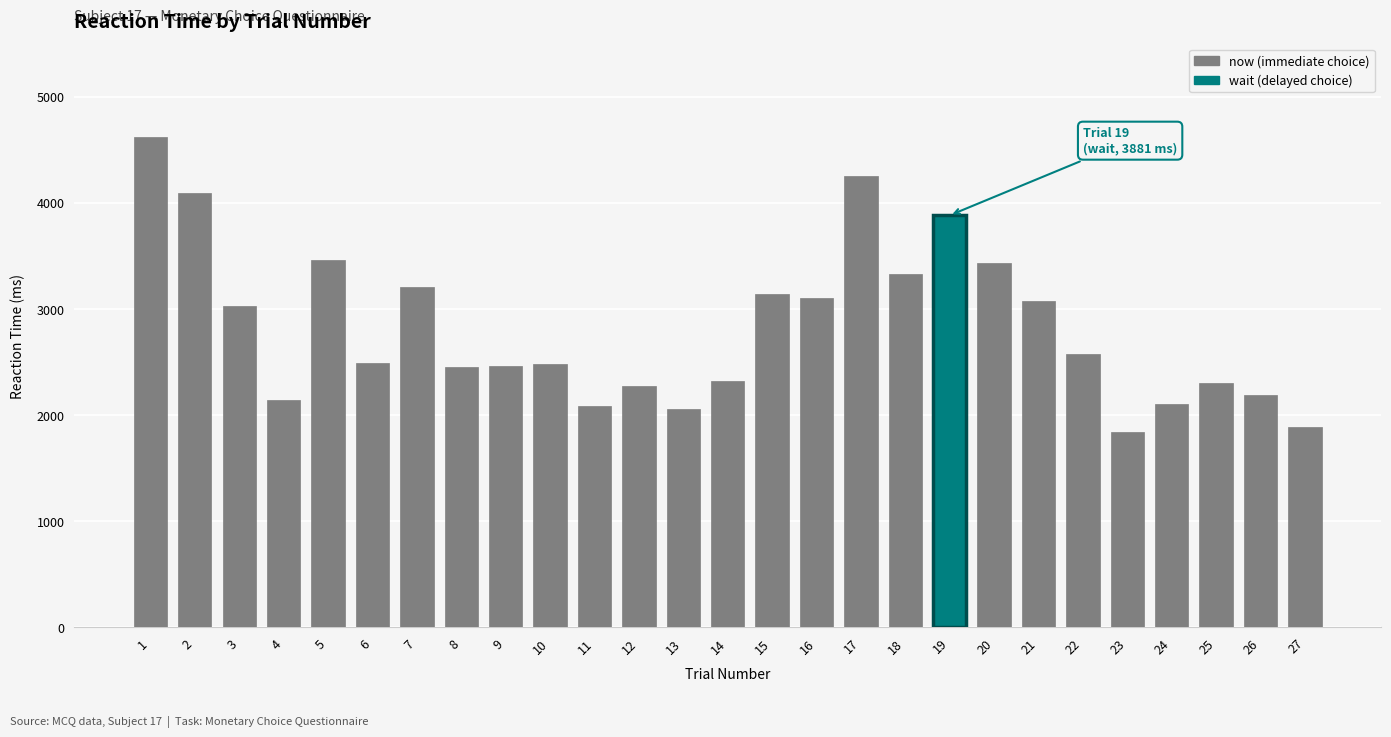

The chart shows a value of 4092 at 2. True or false?

True